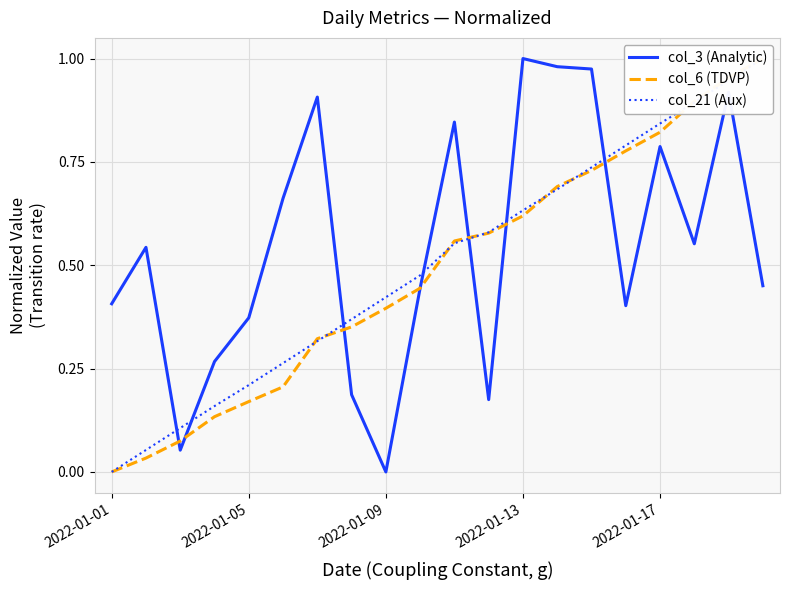

List the series in order of their peak value, highest first.

col_3 (Analytic), col_6 (TDVP), col_21 (Aux)